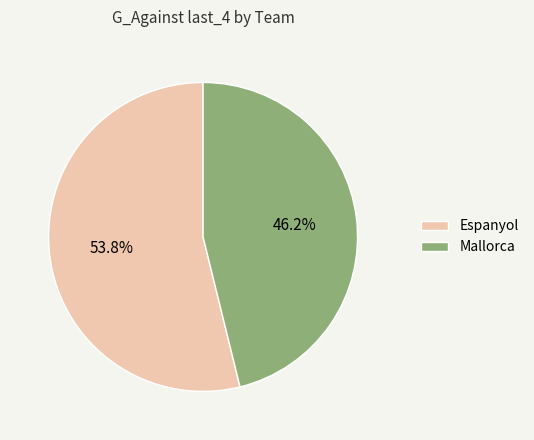

Do Espanyol and Mallorca together represent more than half of the pie?

Yes